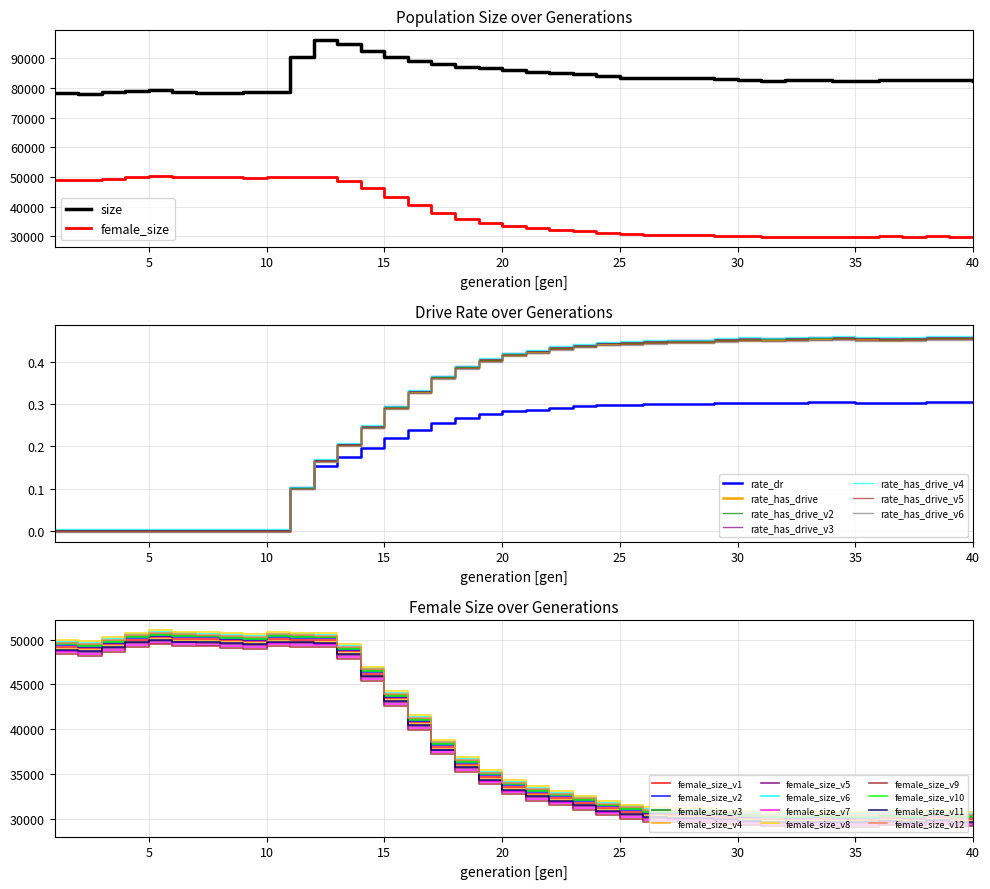

How many interior local peaks does the female_size series have?

5